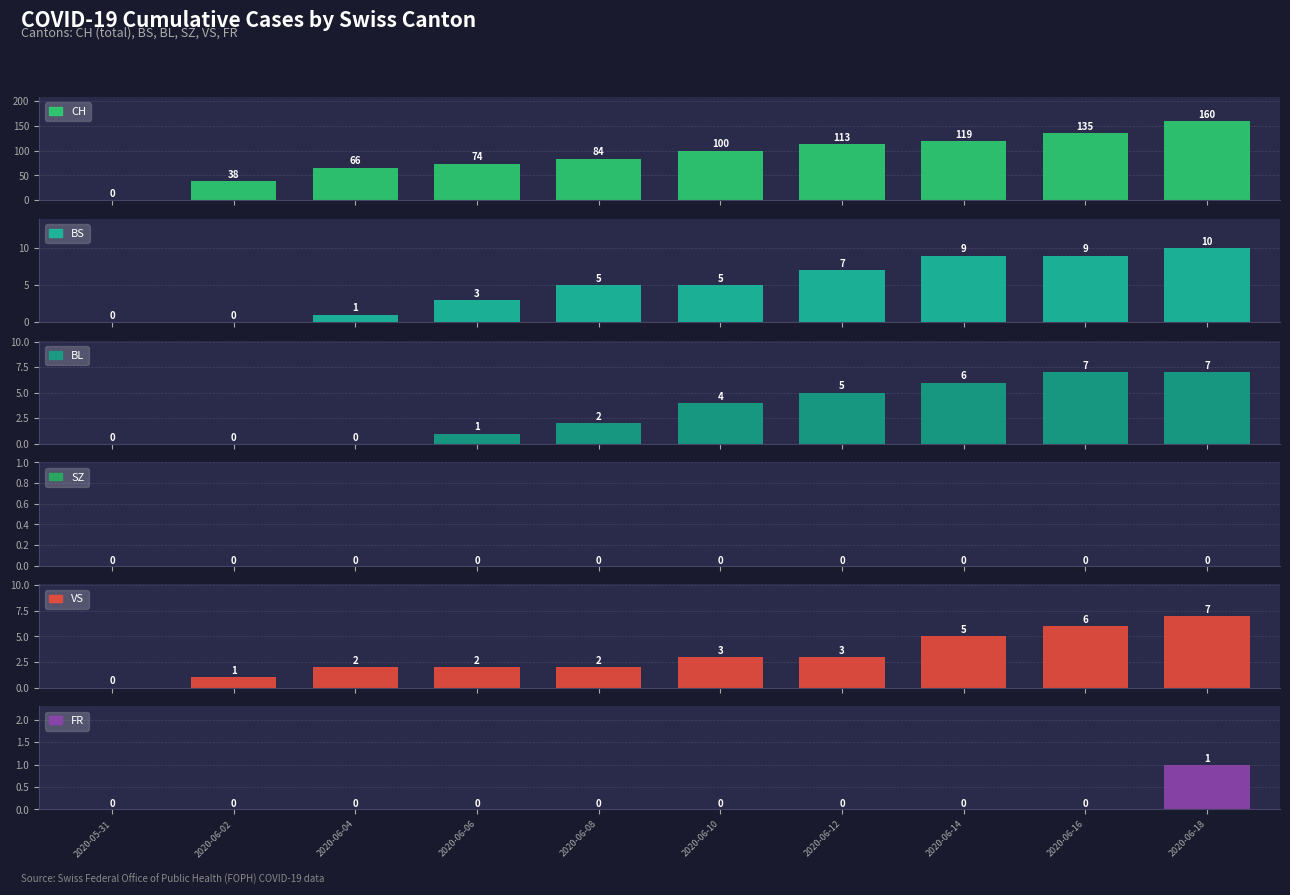

How many groups of bars are there?

10